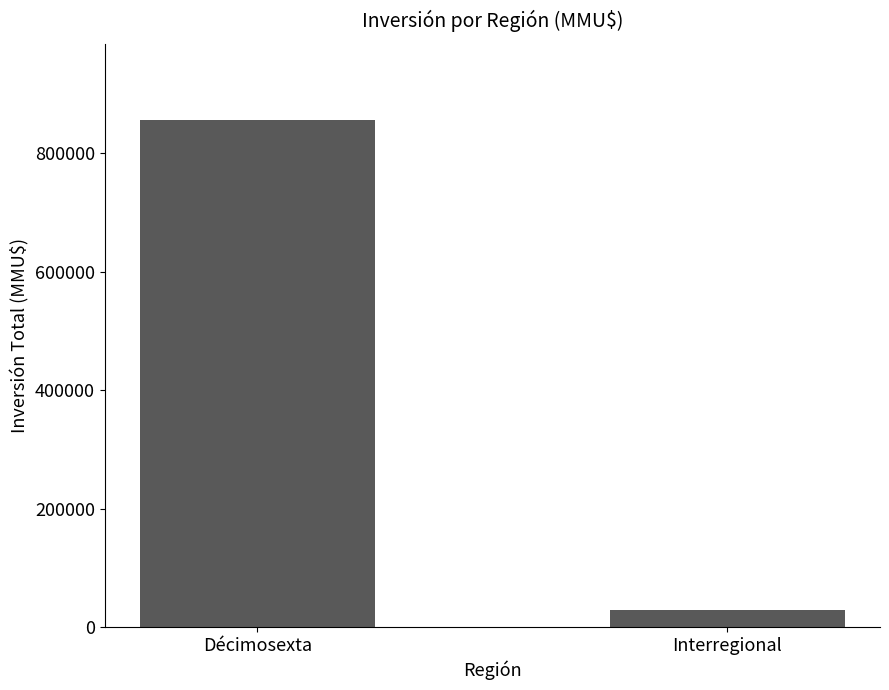

What is the greatest value displayed?

855926